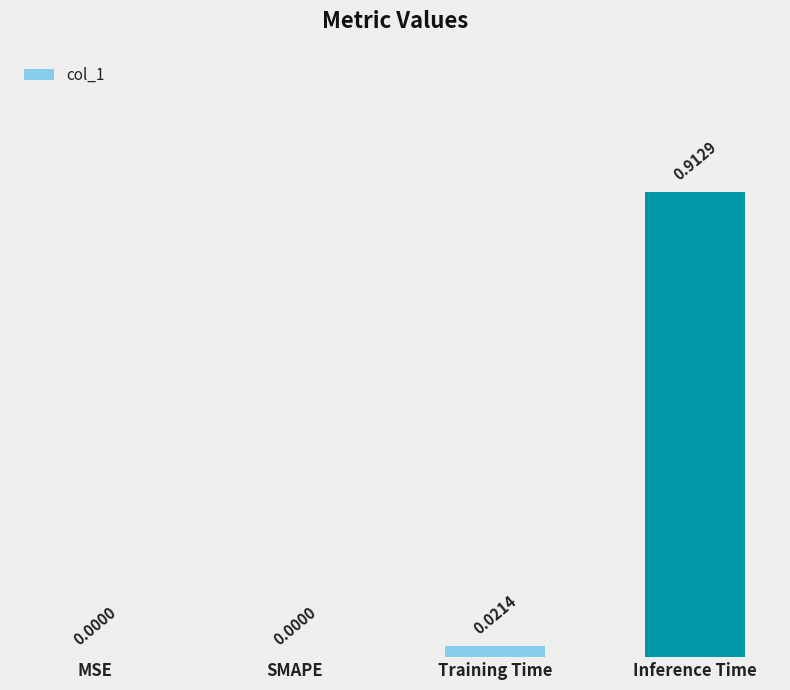

What is the change in value from Training Time to Inference Time?

+0.9